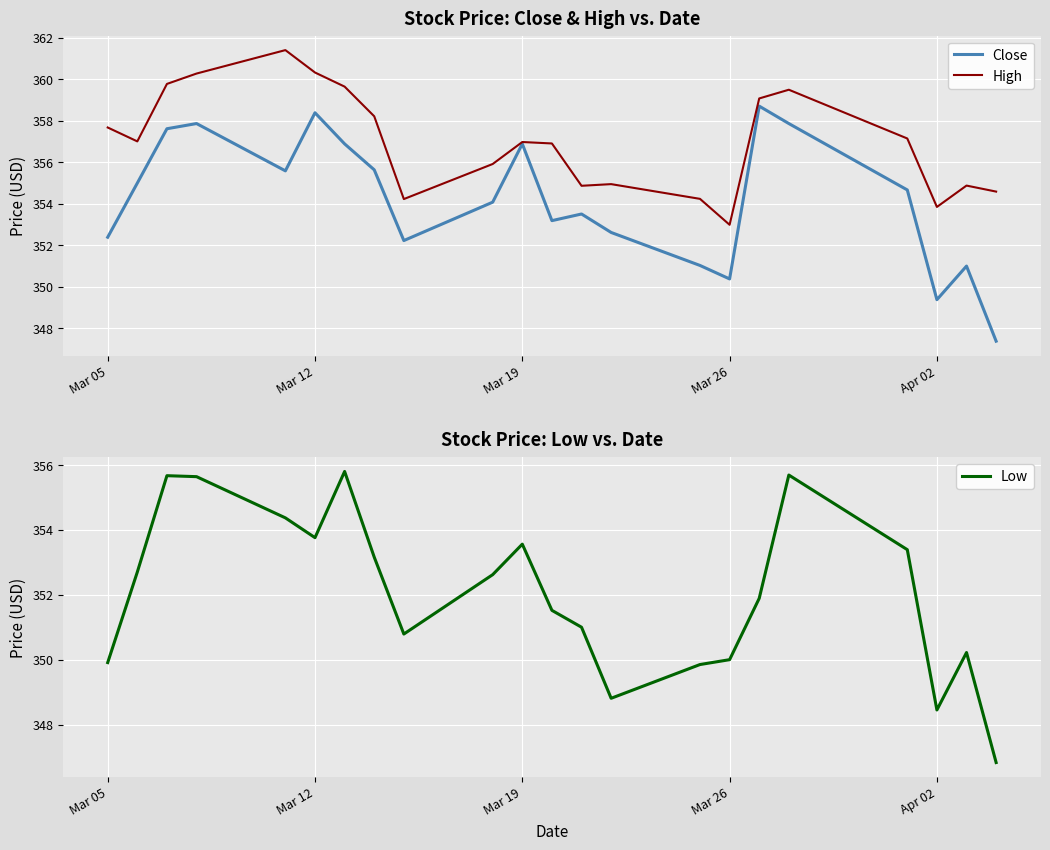

What is the minimum value for Close?

347.4